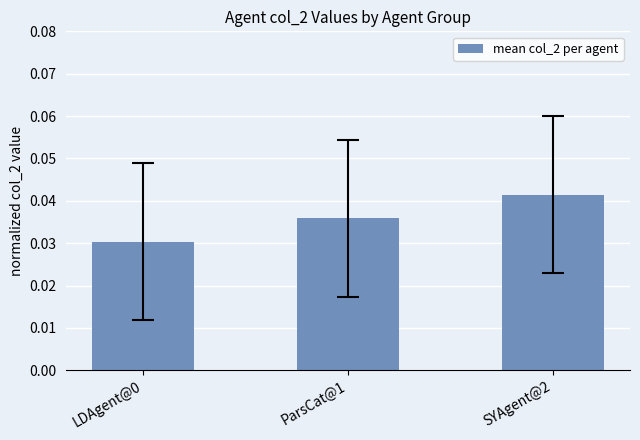

At which category does the chart reach its peak across all series?

SYAgent@2